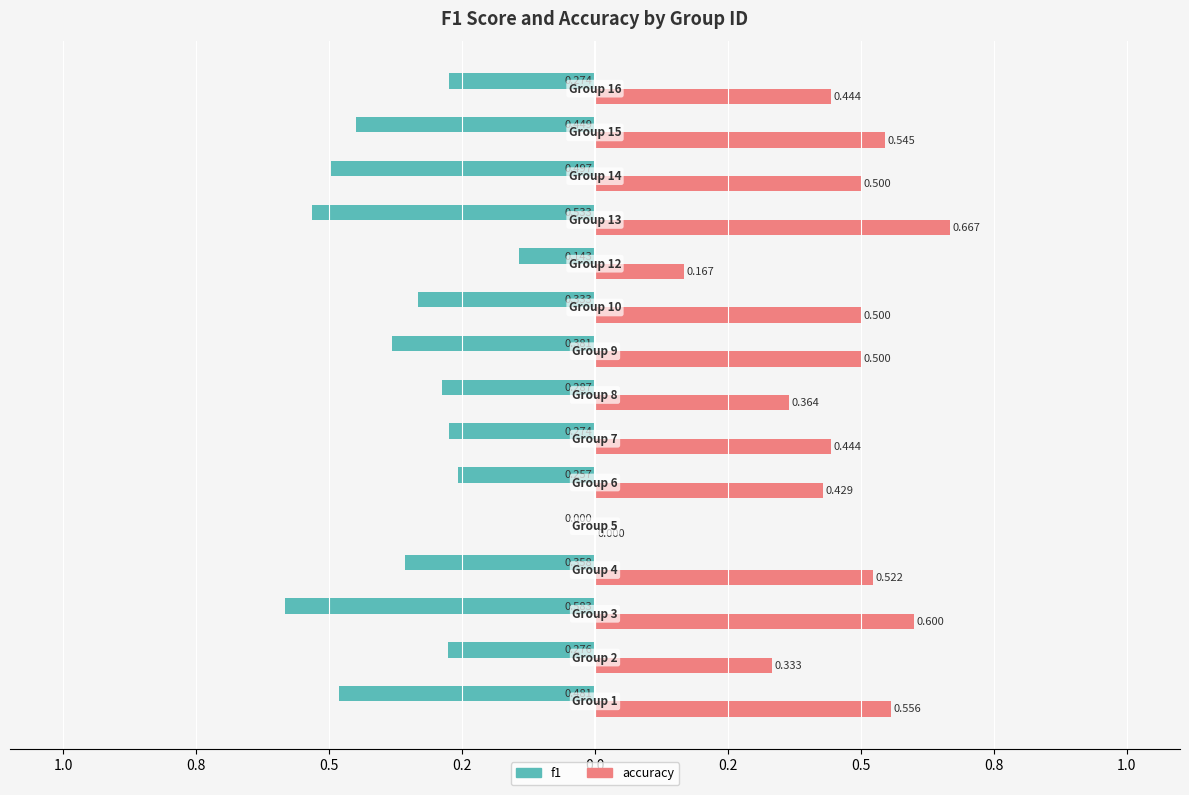

What are all the series names shown in the legend?

f1, accuracy